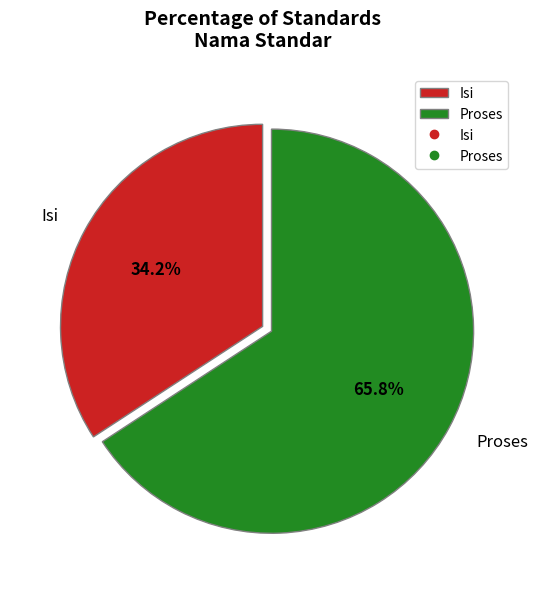

Which has a higher value, Proses or Isi?

Proses